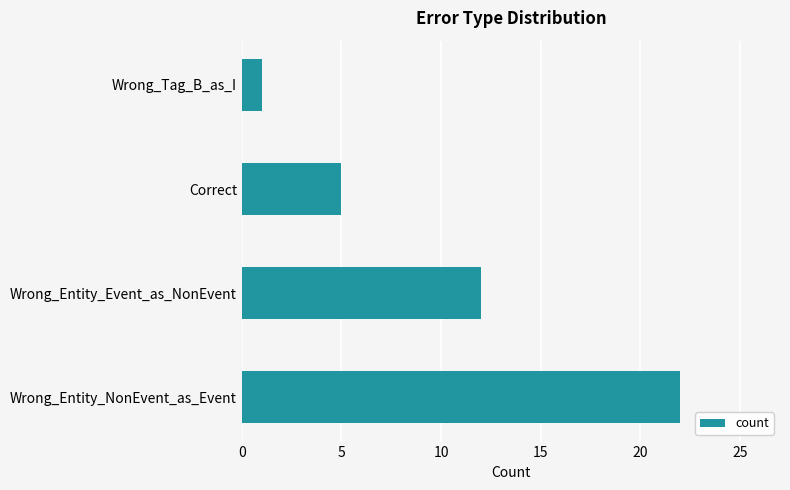

Reading bottom to top, what are all the values shown in this chart?

Wrong_Entity_NonEvent_as_Event=22	Wrong_Entity_Event_as_NonEvent=12	Correct=5	Wrong_Tag_B_as_I=1